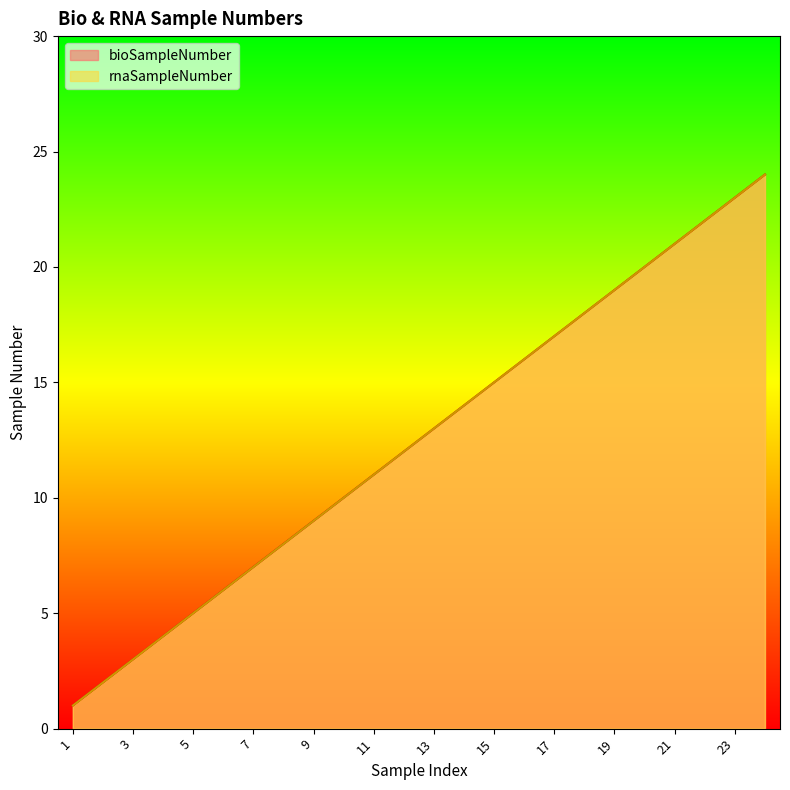

What is the value of the bioSampleNumber point at the 24th from the left?

24